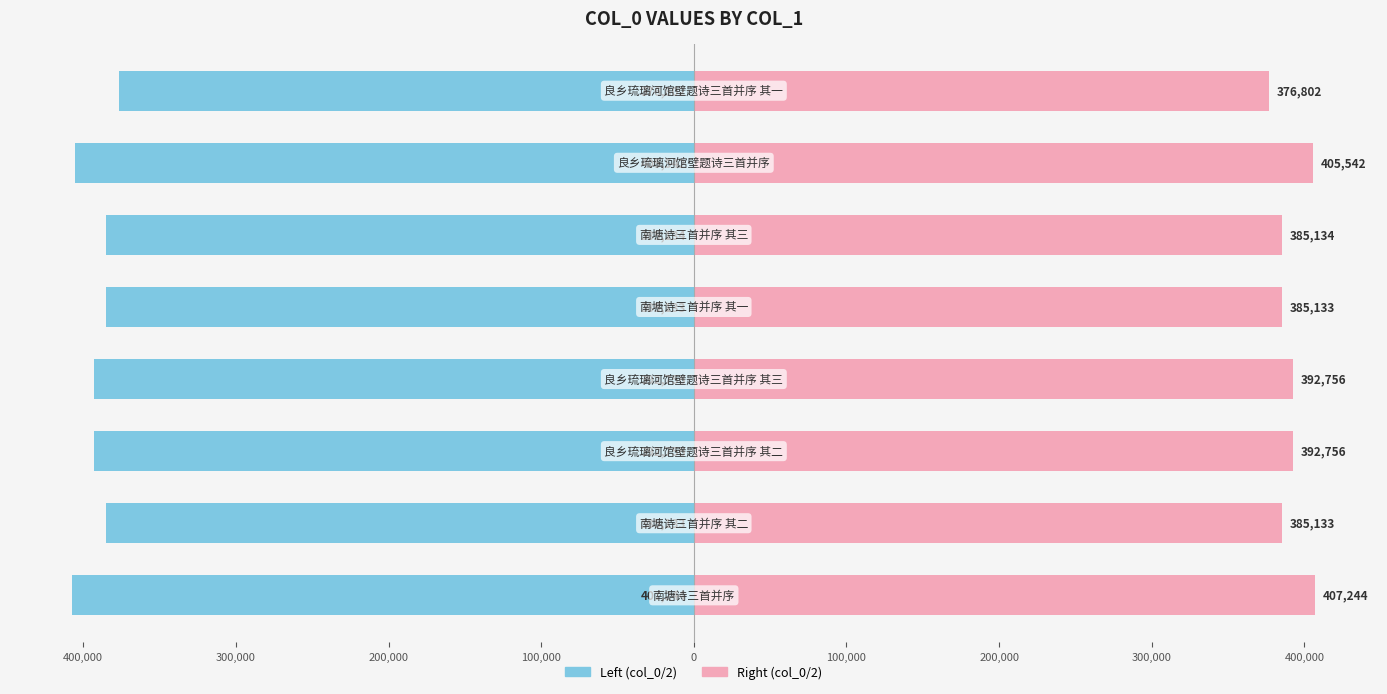

What is the difference between the maximum and minimum values in the Left (col_0 / 2) series?

30442.0